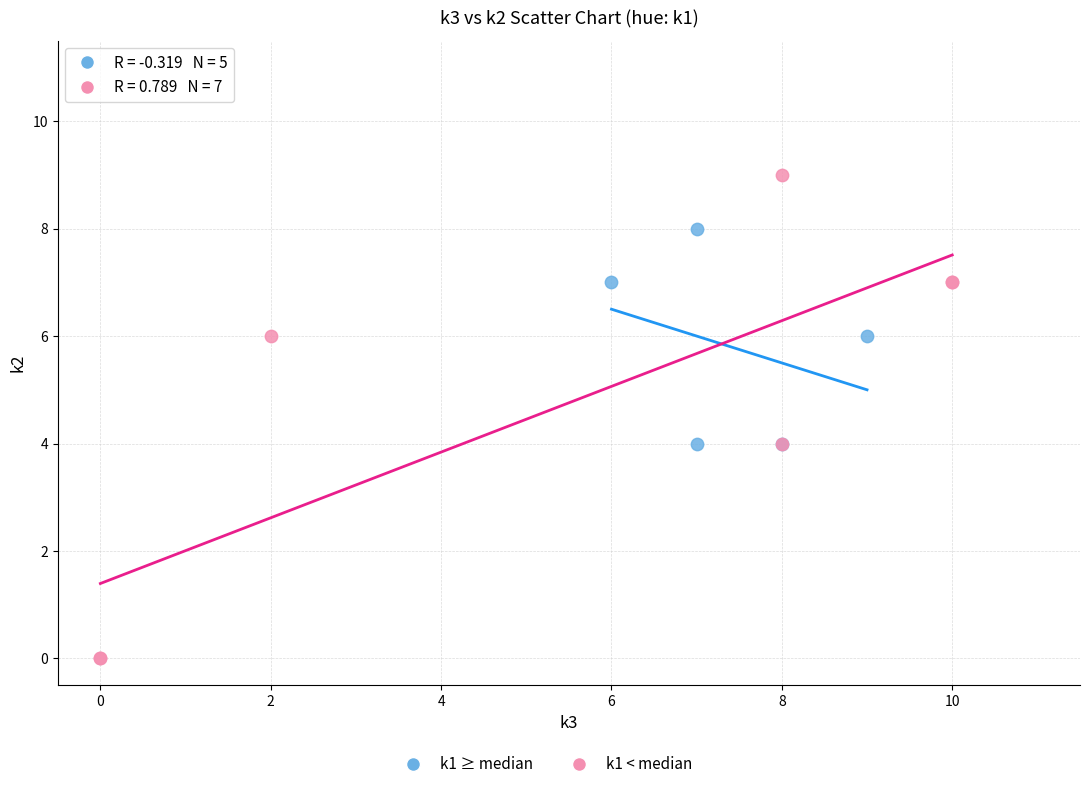

Which series contains the highest Y value?

k1 < median